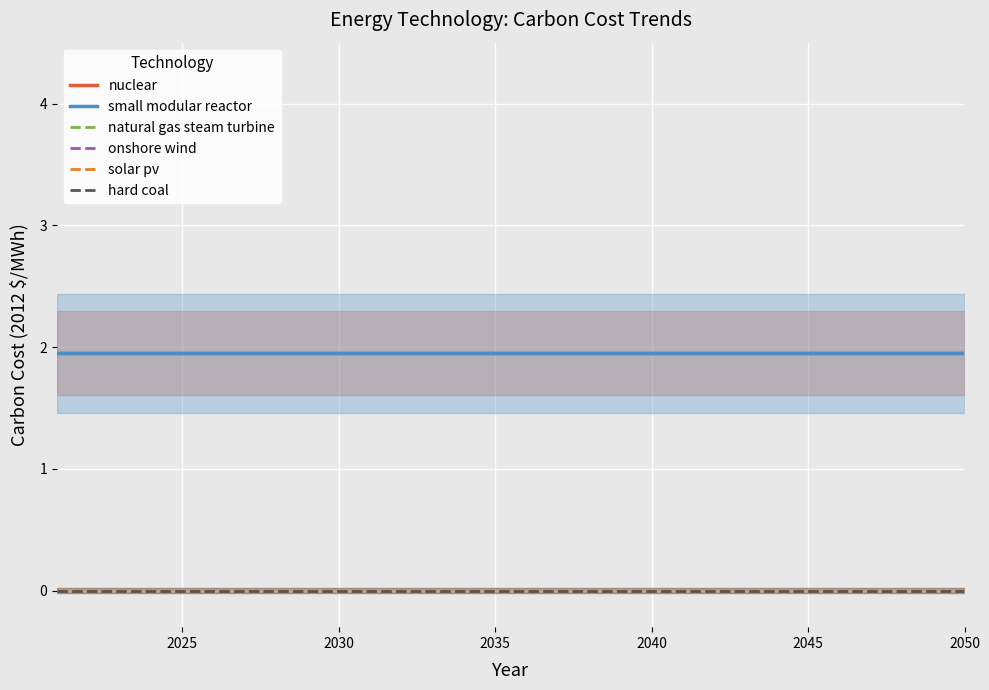

True or false: solar pv and hard coal cross at least once.

False